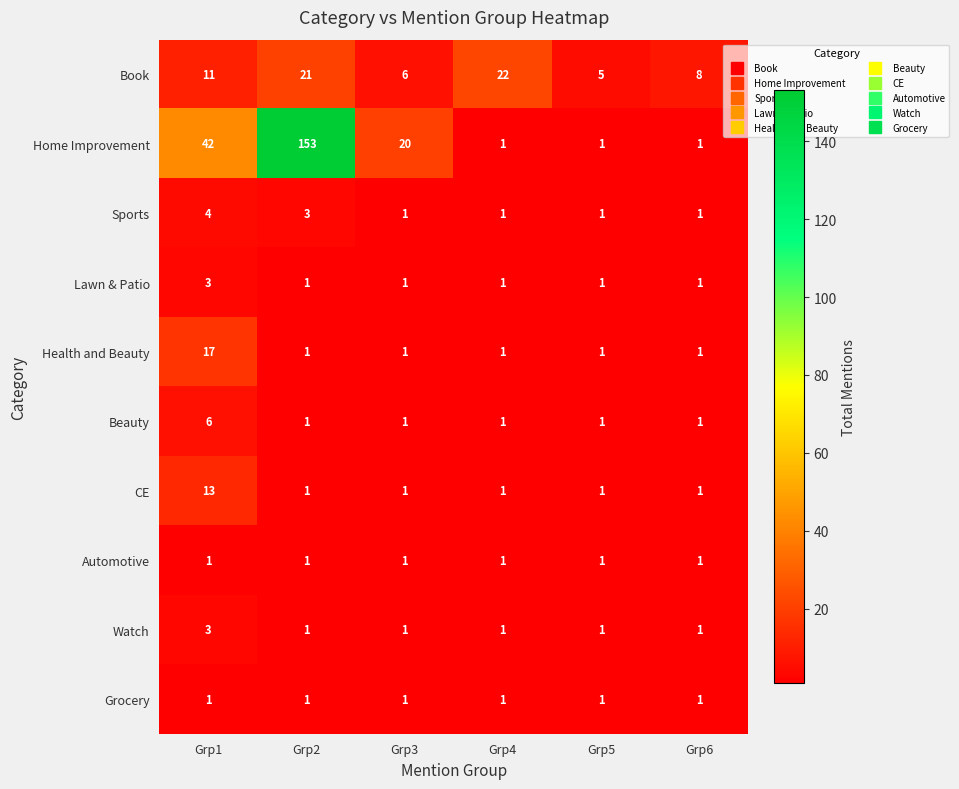

Which category has the highest value across all series?

Grp2